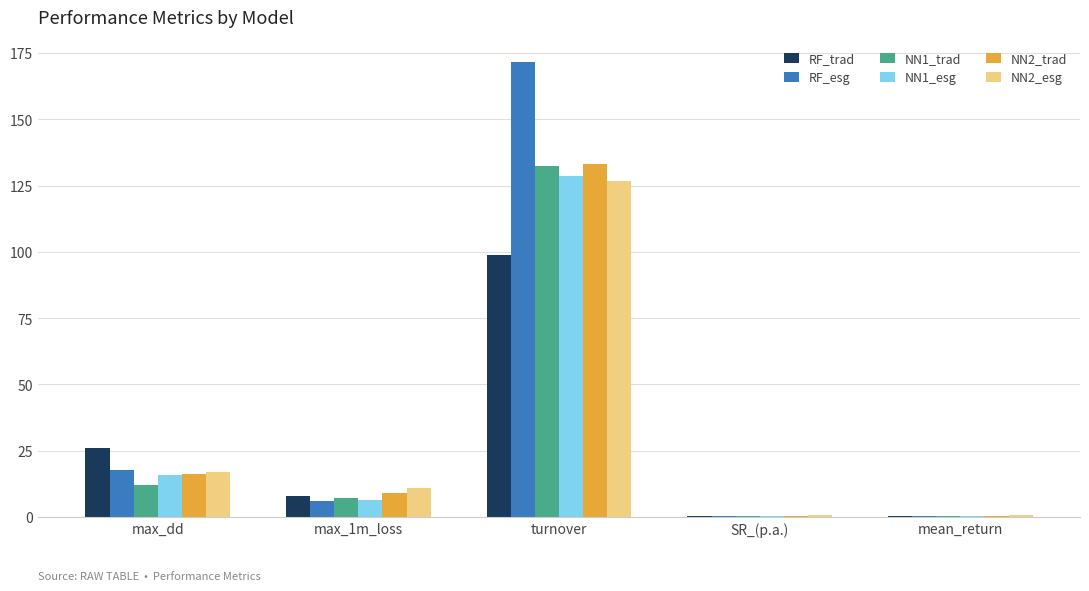

Which category has the highest value in the NN2_esg series?

turnover